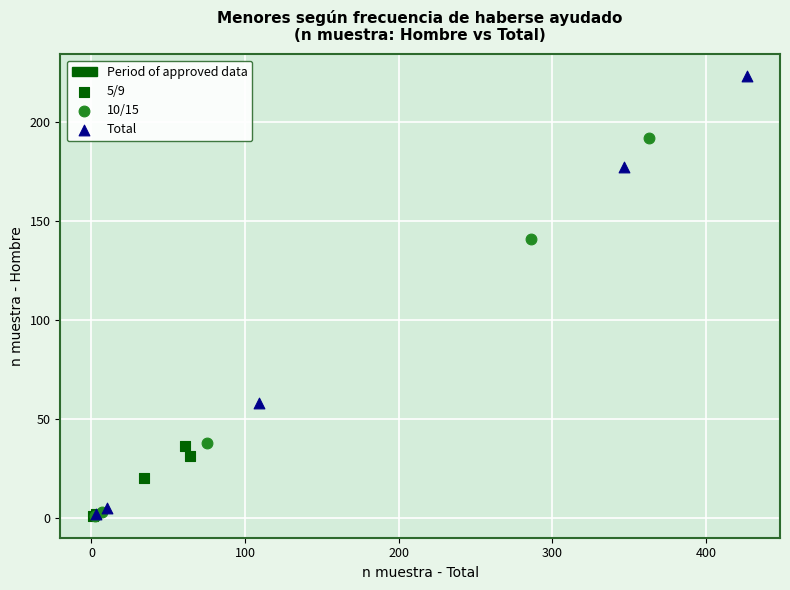

Which series reaches the maximum Y coordinate?

Total